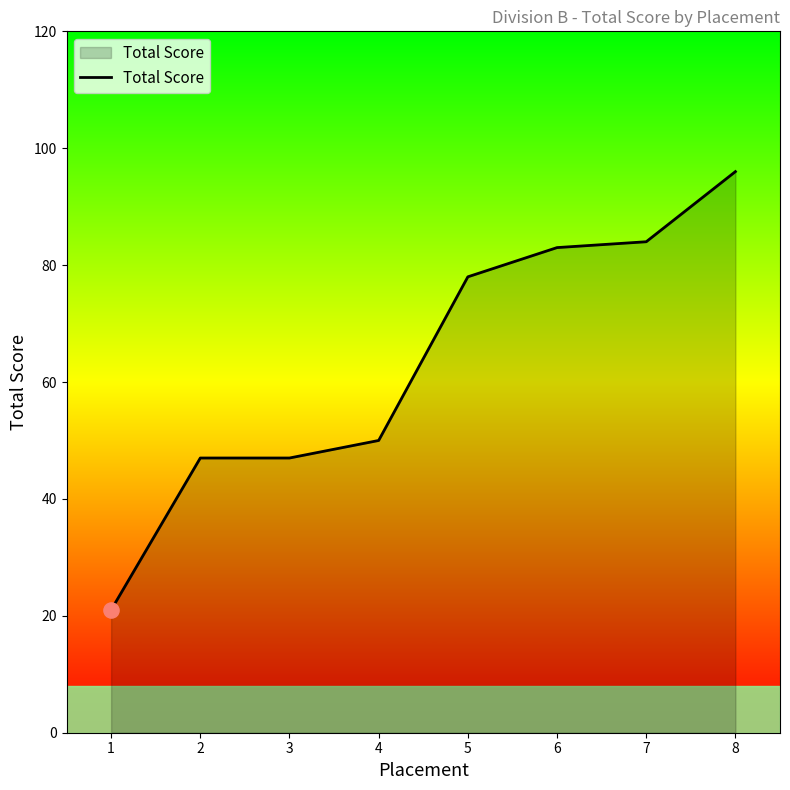

Approximately how many times larger is the value at 4 compared to 3?

1.1